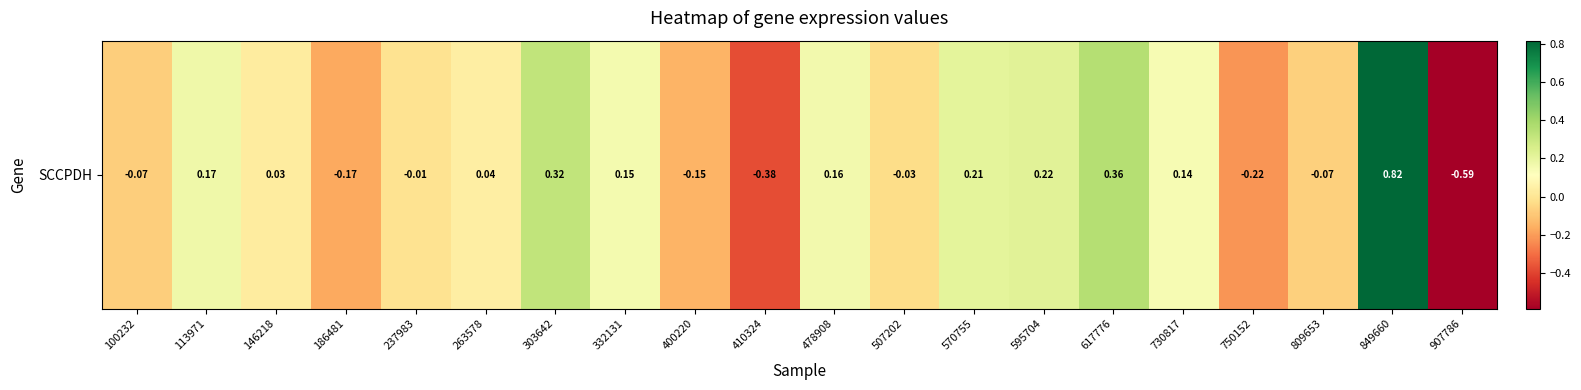

The chart shows a value of 0.1 at 730817. True or false?

False